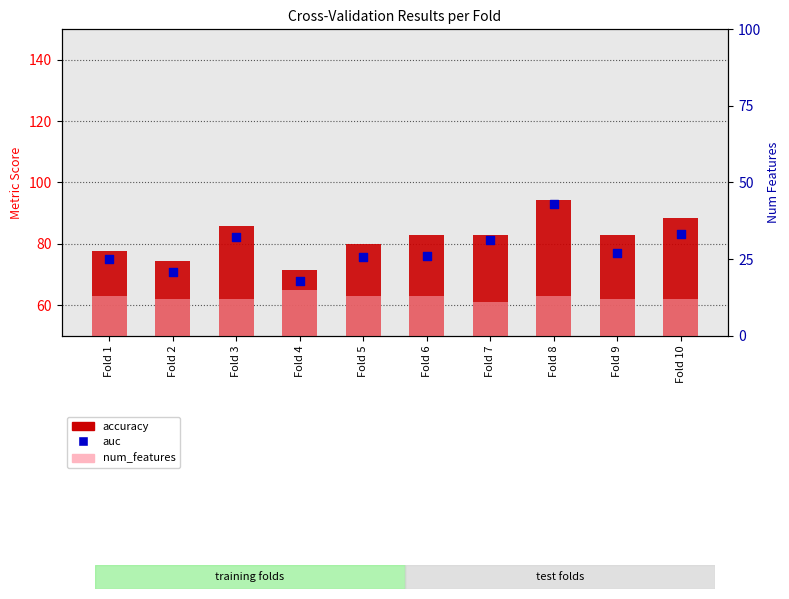

What is the total value across all series at Fold 1?

165.8